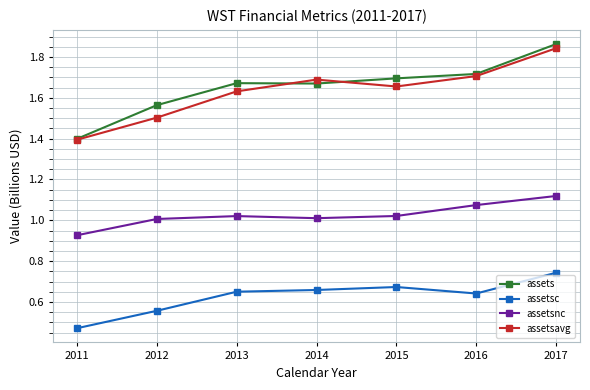

True or false: assetsnc has more than 0 points higher than both neighbors.

True